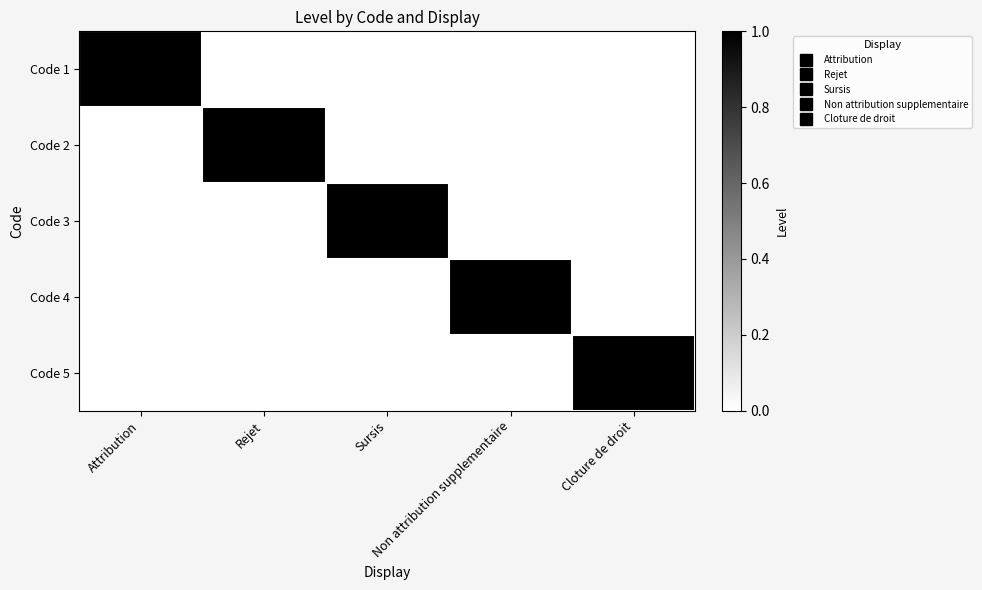

What is the total value across all series at Sursis?

1